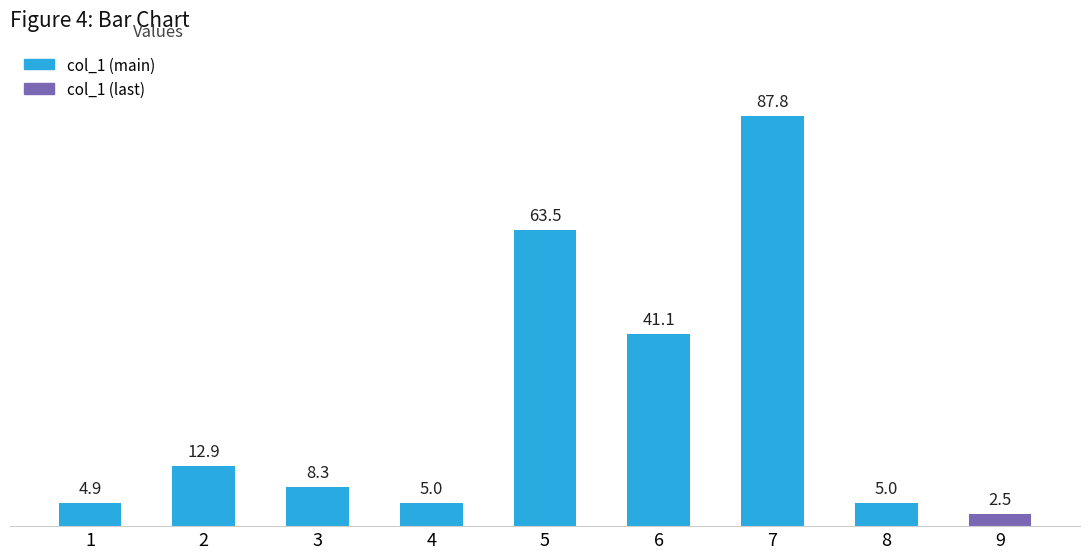

The chart shows a value of 45.6 at 7. True or false?

False